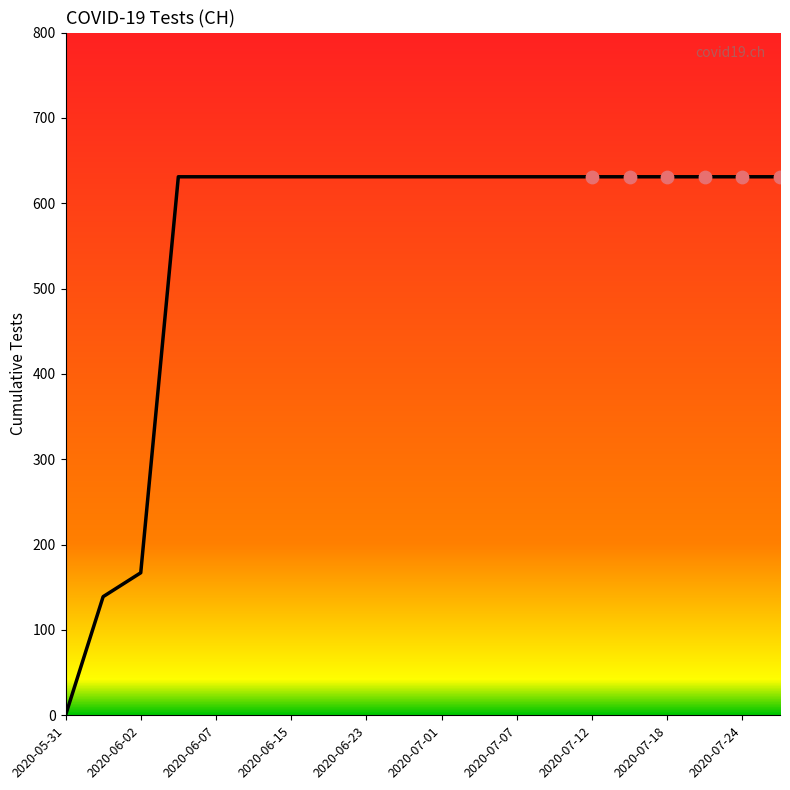

What is the greatest value displayed?

631